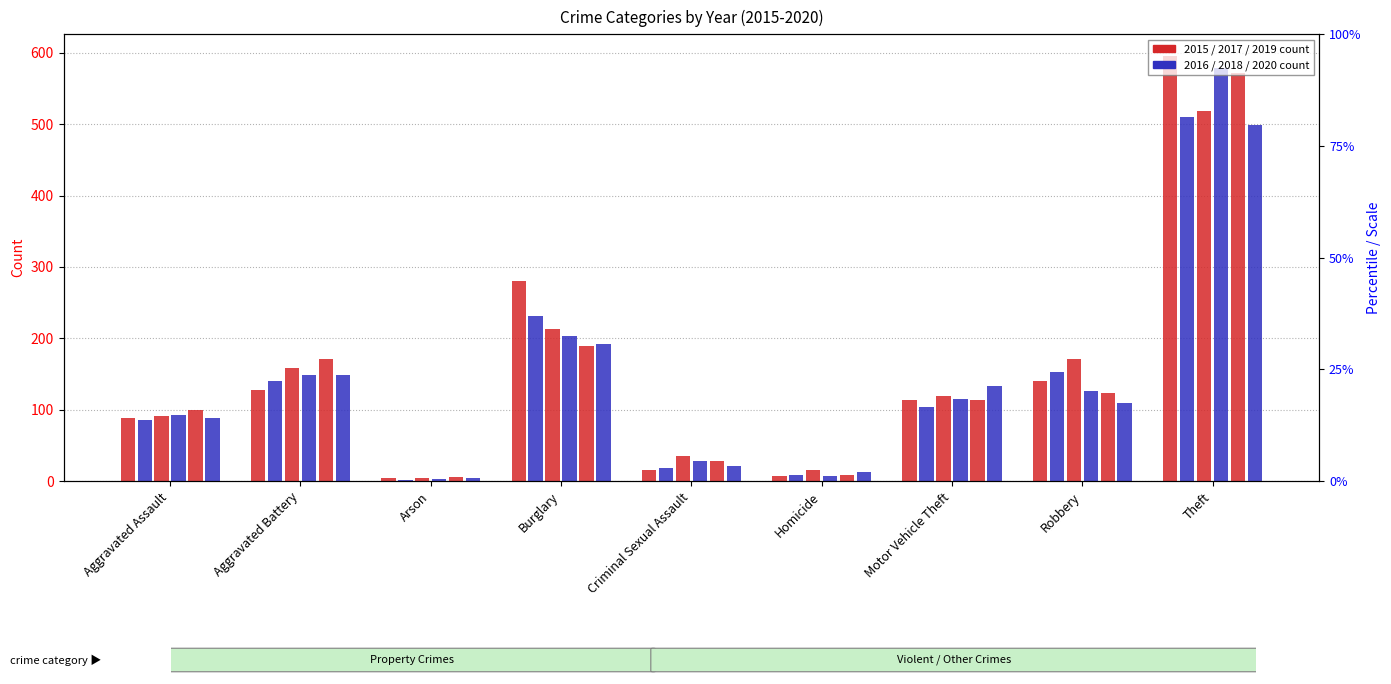

The 2016 series shows 510 at Theft. True or false?

True